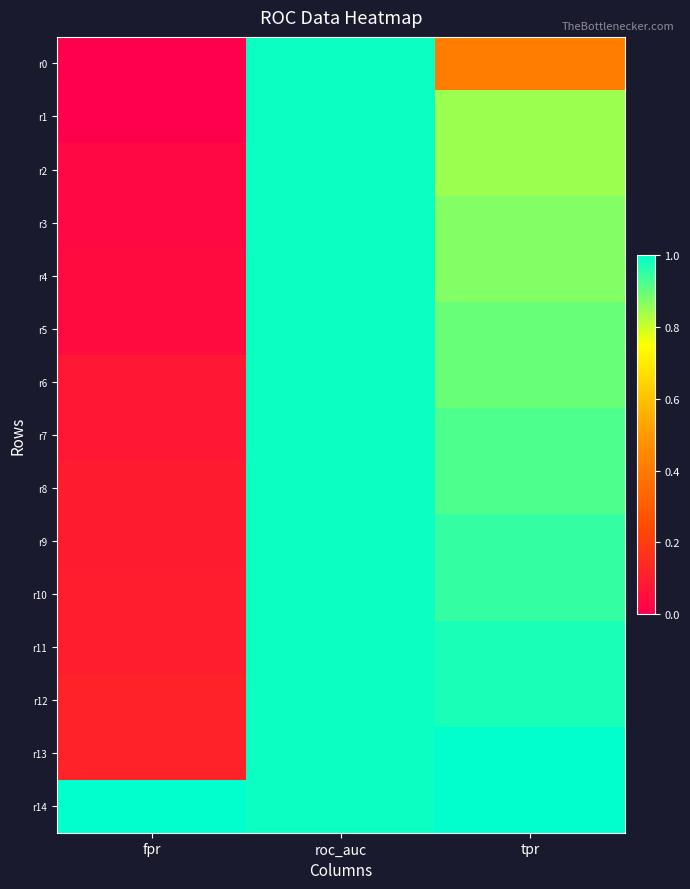

Reading left to right, transcribe all the data shown in this chart.

r0: fpr=0.0	roc_auc=1.0	tpr=0.4
r1: fpr=0.0	roc_auc=1.0	tpr=0.8
r2: fpr=0.0	roc_auc=1.0	tpr=0.8
r3: fpr=0.0	roc_auc=1.0	tpr=0.9
r4: fpr=0.0	roc_auc=1.0	tpr=0.9
r5: fpr=0.0	roc_auc=1.0	tpr=0.9
r6: fpr=0.1	roc_auc=1.0	tpr=0.9
r7: fpr=0.1	roc_auc=1.0	tpr=0.9
r8: fpr=0.1	roc_auc=1.0	tpr=0.9
r9: fpr=0.1	roc_auc=1.0	tpr=0.9
r10: fpr=0.1	roc_auc=1.0	tpr=0.9
r11: fpr=0.1	roc_auc=1.0	tpr=1.0
r12: fpr=0.1	roc_auc=1.0	tpr=1.0
r13: fpr=0.1	roc_auc=1.0	tpr=1.0
r14: fpr=1.0	roc_auc=1.0	tpr=1.0